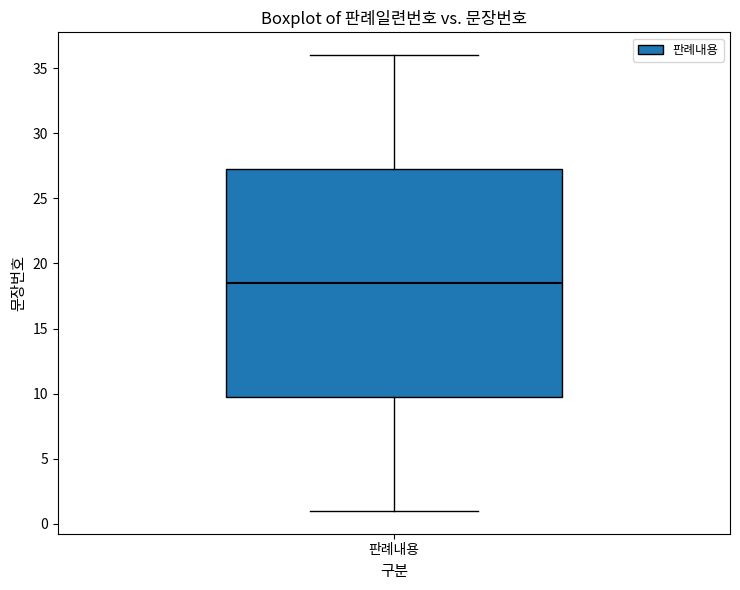

Transcribe this box plot: give where the median line is, the range the box spans, and where the two whiskers end, as read against the y-axis. The values are not printed on the chart, so give them approximately, as read against the axis.

median 18.5, box 10.0 to 27.5, whiskers 1.0 to 36.0